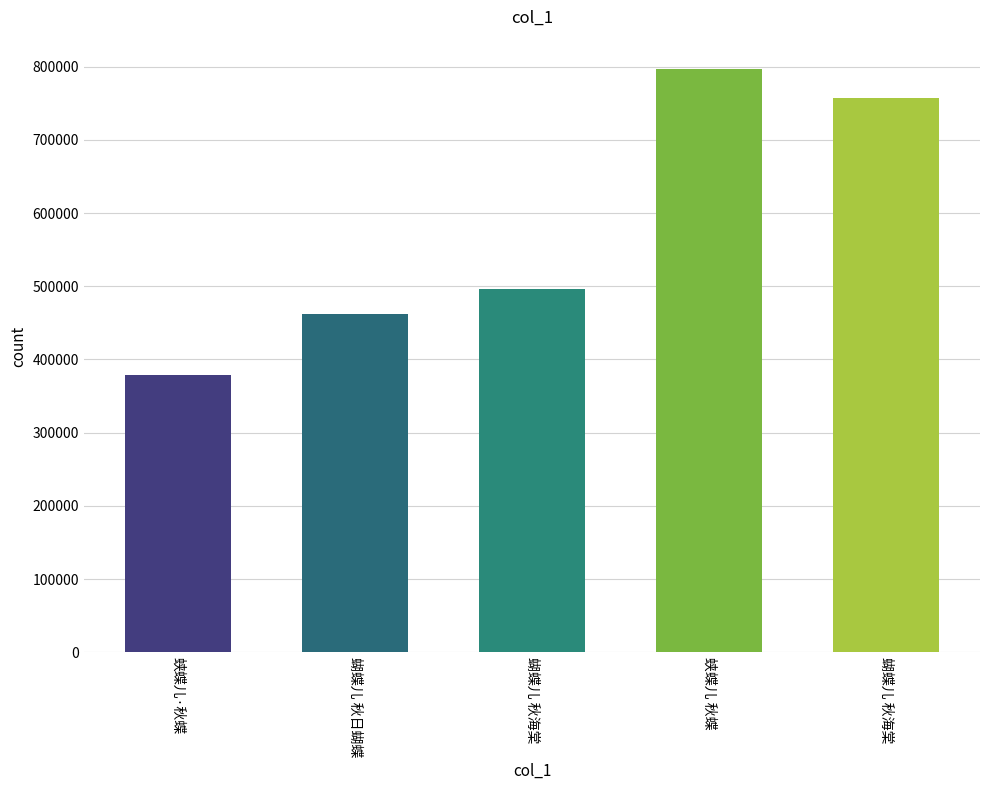

Where does the data first go above 495972?

蛱蝶儿 秋蝶